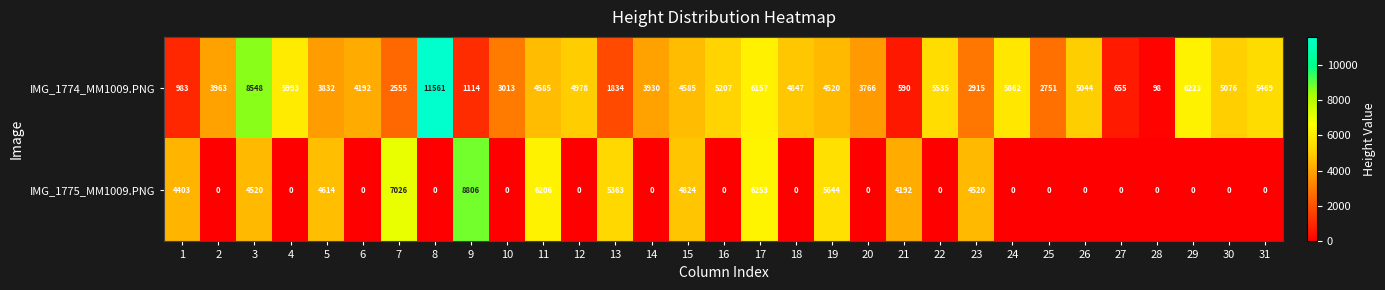

True or false: IMG_1774_MM1009.PNG has a value of 1680 at 5.

False